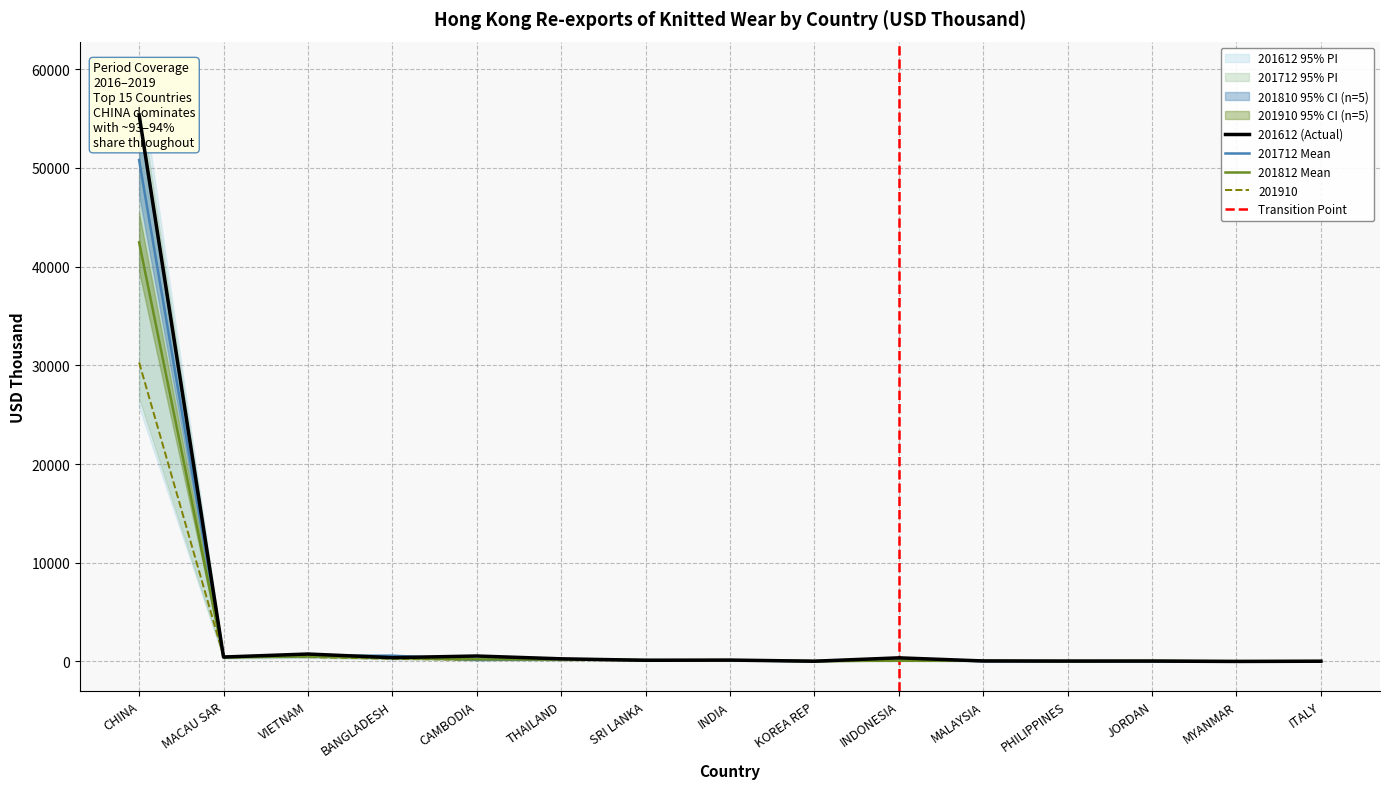

What position from the left is INDONESIA?

10